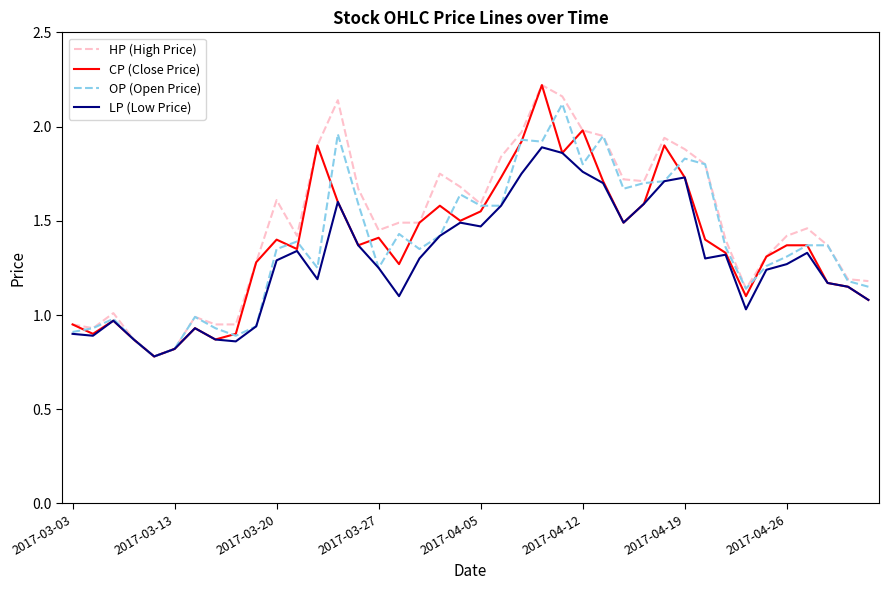

What is the minimum value shown in the chart?

0.8